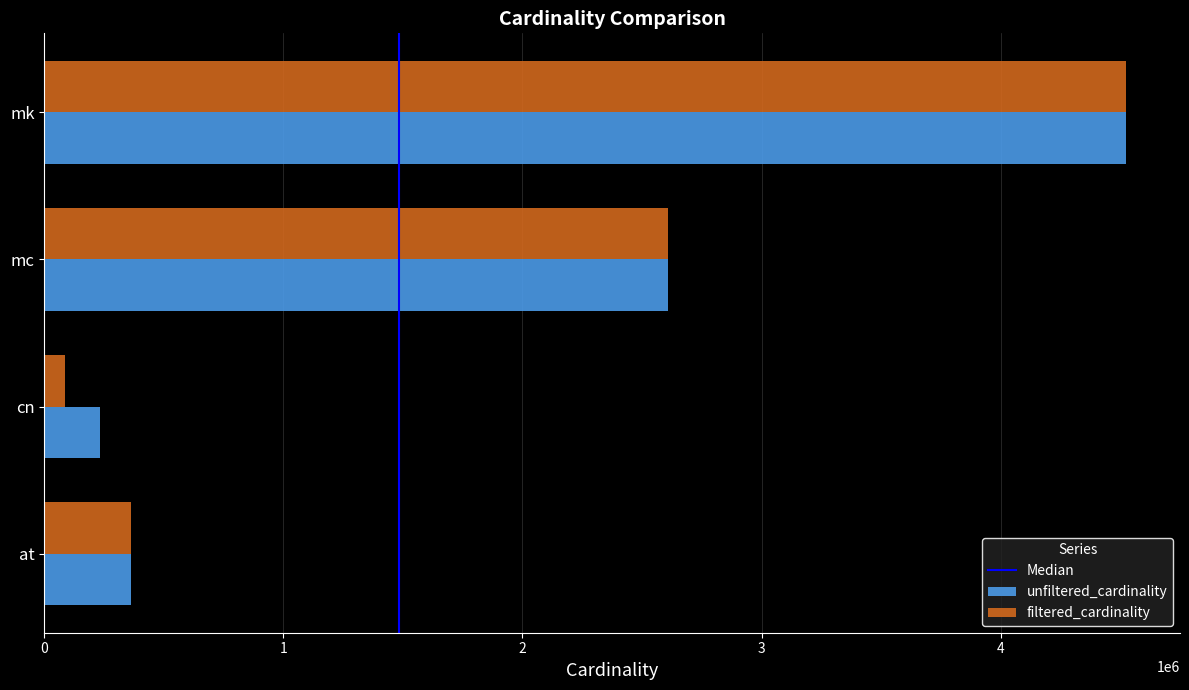

What is the average value of the filtered_cardinality series?

1895051